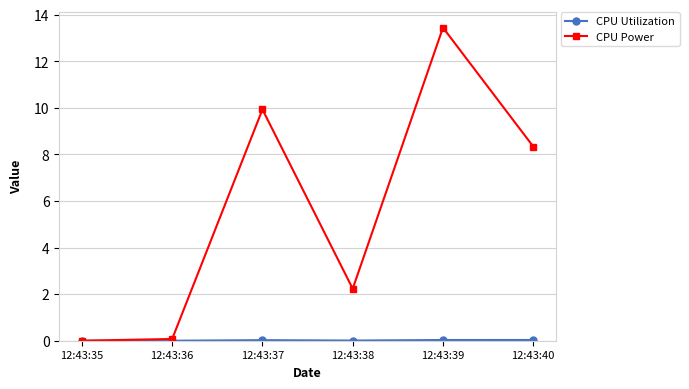

Is it true that CPU Power equals 13.4 at 12:43:39?

True